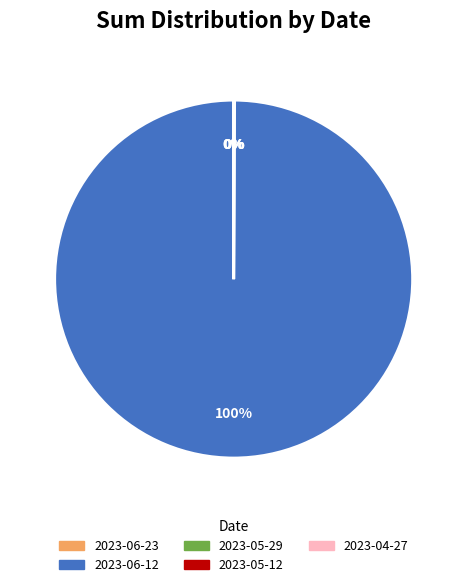

Which slice is the largest?

2023-06-12